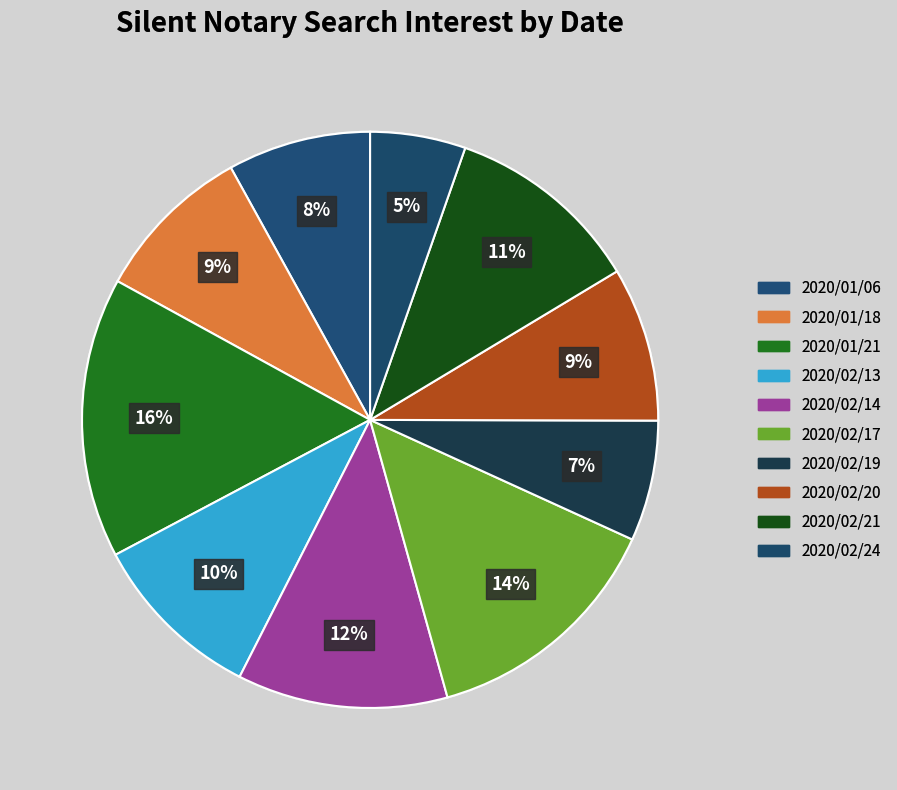

What is the total percentage of 2020/02/13 and 2020/02/20?

18.4%